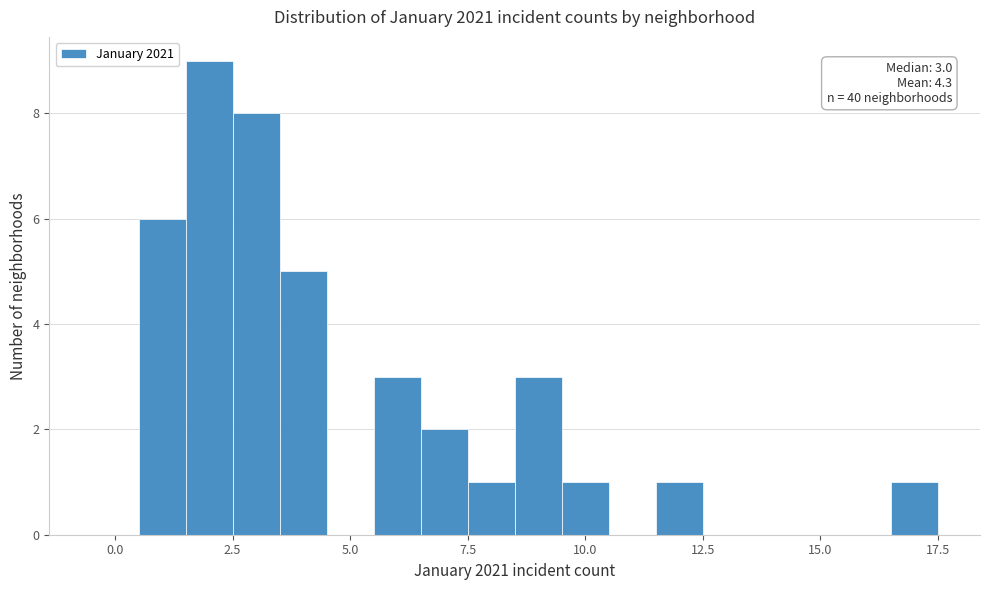

Read against the x-axis, roughly where is the centre of the tallest bar?

2.0